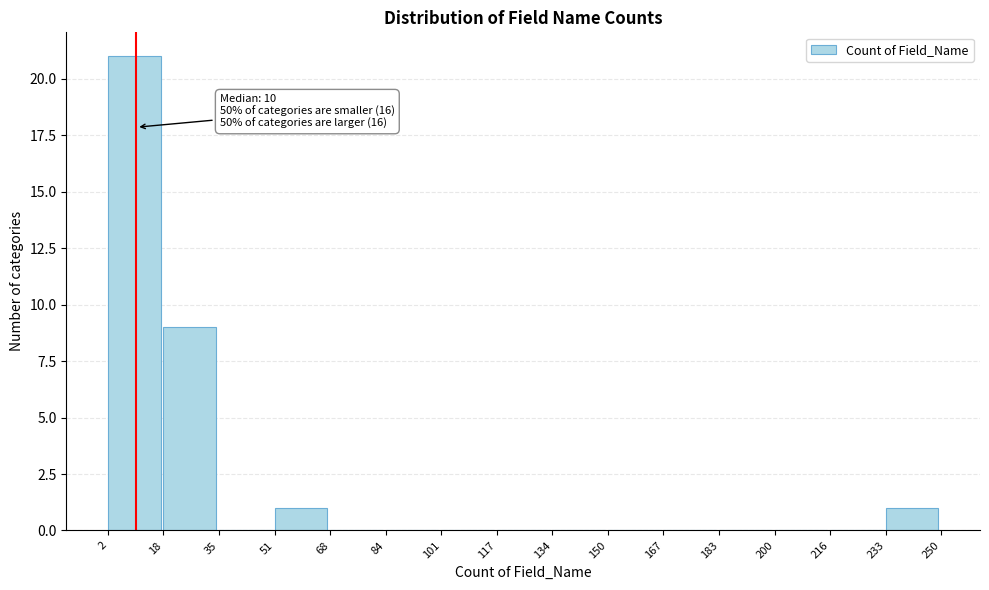

Which range on the x-axis has the tallest bar?

2 to 18